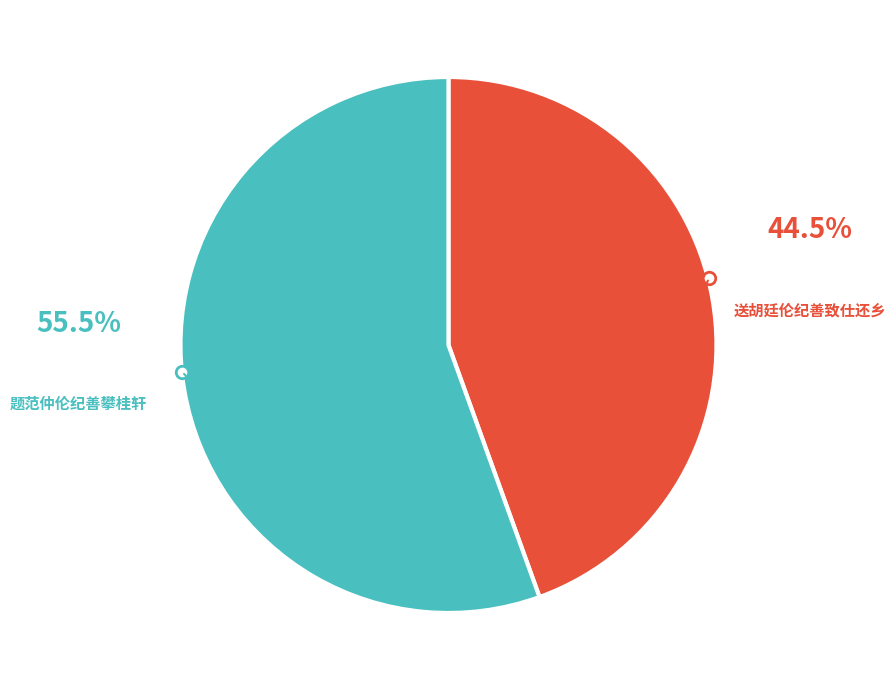

Combined, do 题范仲伦纪善攀桂轩 and 送胡廷伦纪善致仕还乡 account for over 50%?

Yes